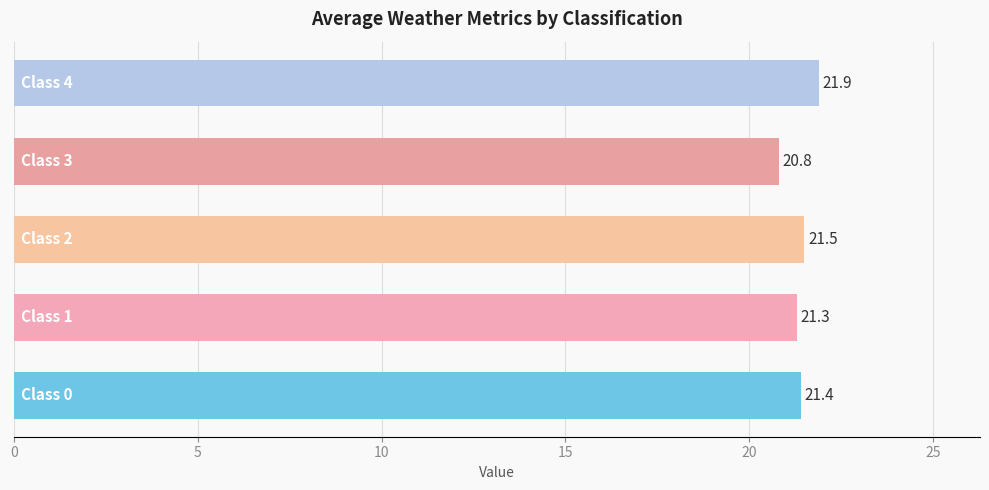

Reading bottom to top, extract all data points from this chart.

21.4	21.3	21.5	20.8	21.9